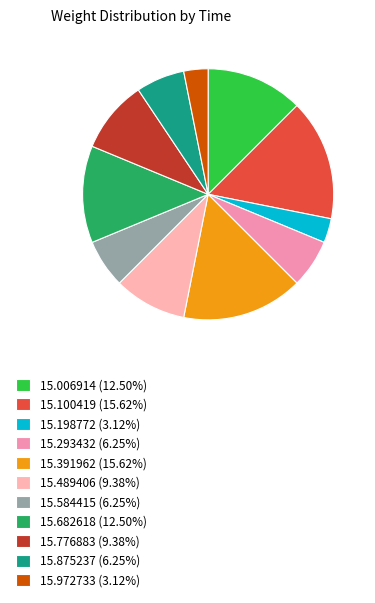

How many slices are in this pie chart?

11